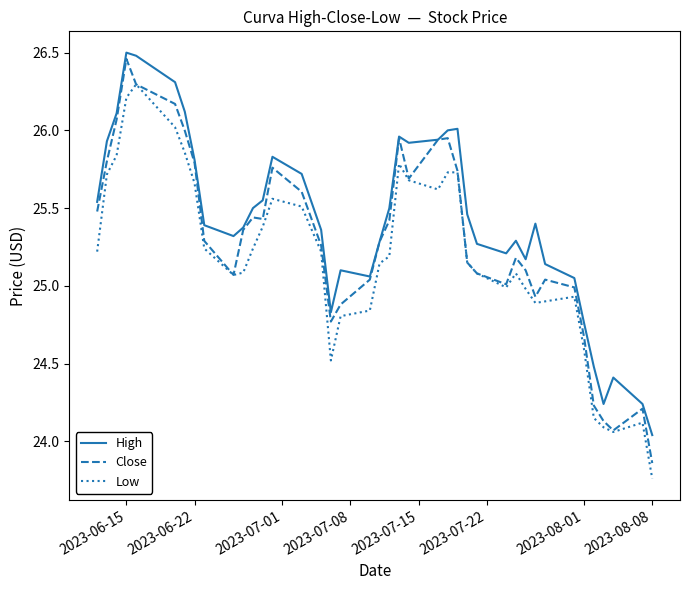

What is the maximum value for Low?

26.3